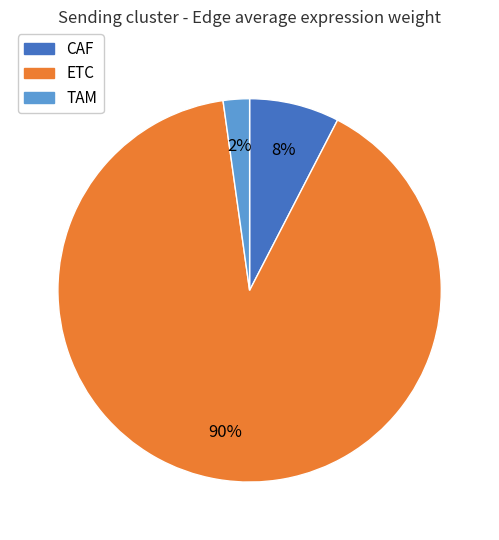

How many segments does this pie chart have?

3